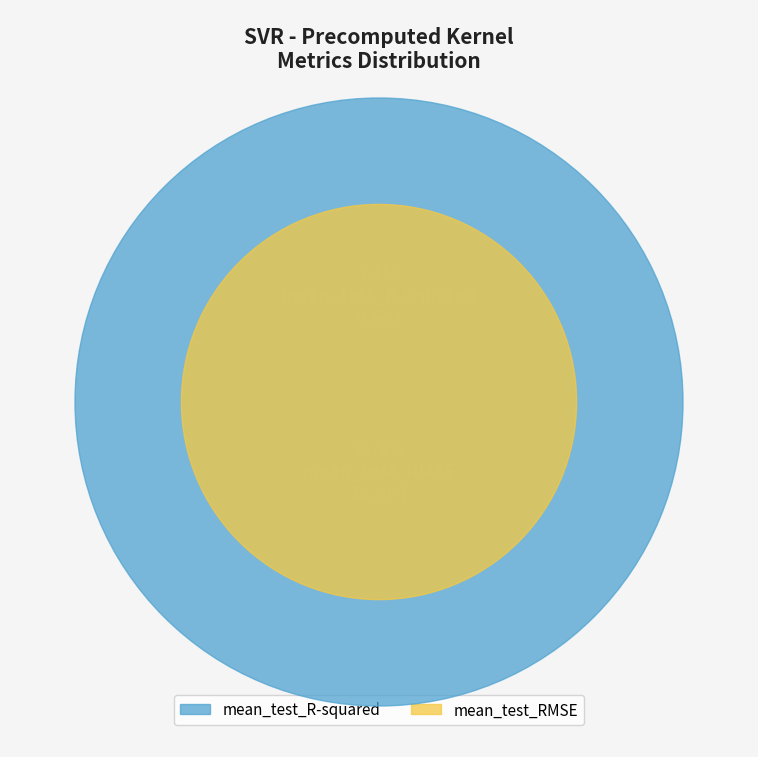

To the nearest percent, what is the combined percentage of mean_test_RMSE and mean_test_R-squared?

100%